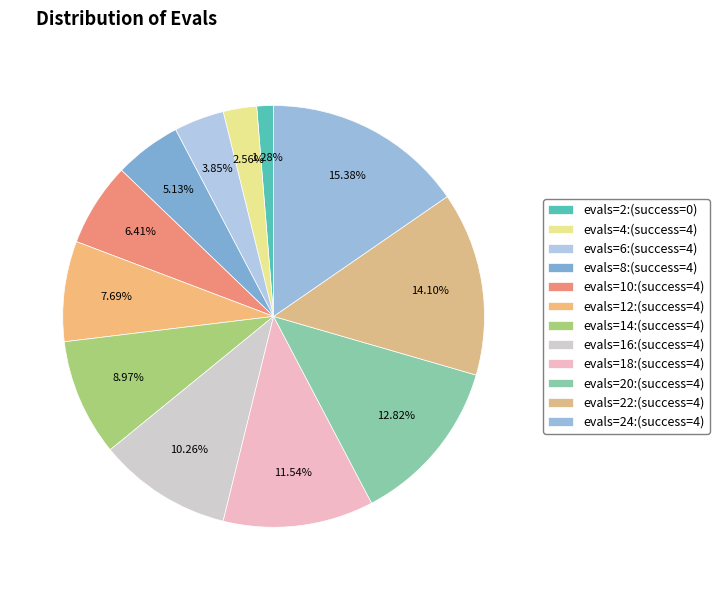

How many slices are in this pie chart?

12